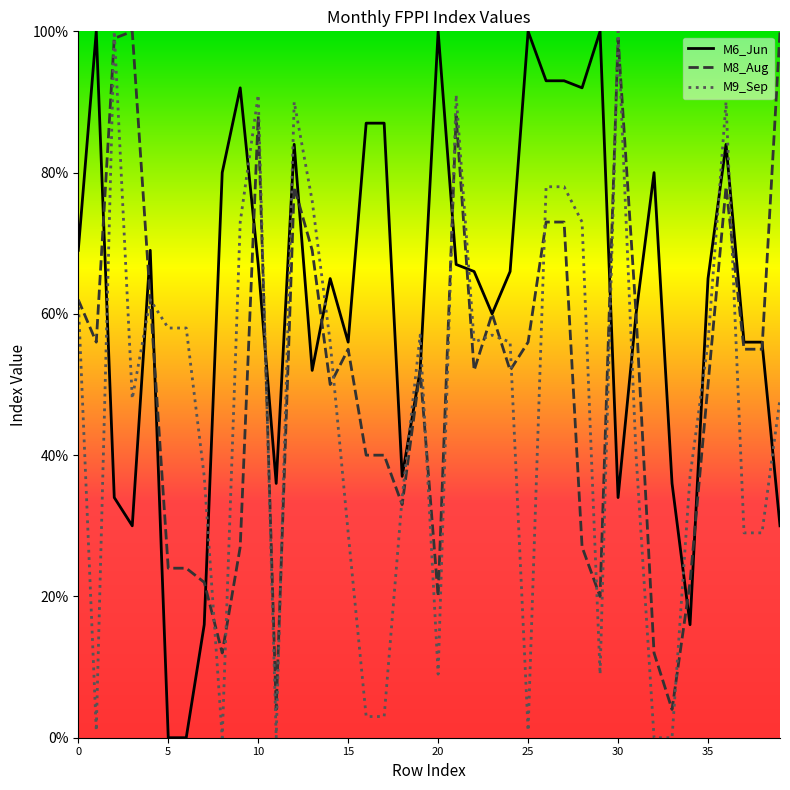

At which category does M8_Aug reach its first local peak?

3